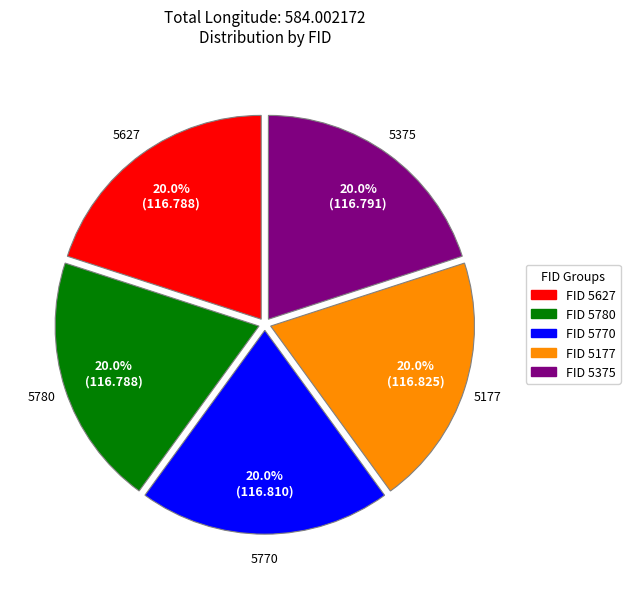

Is there any slice that represents more than half of the pie?

No